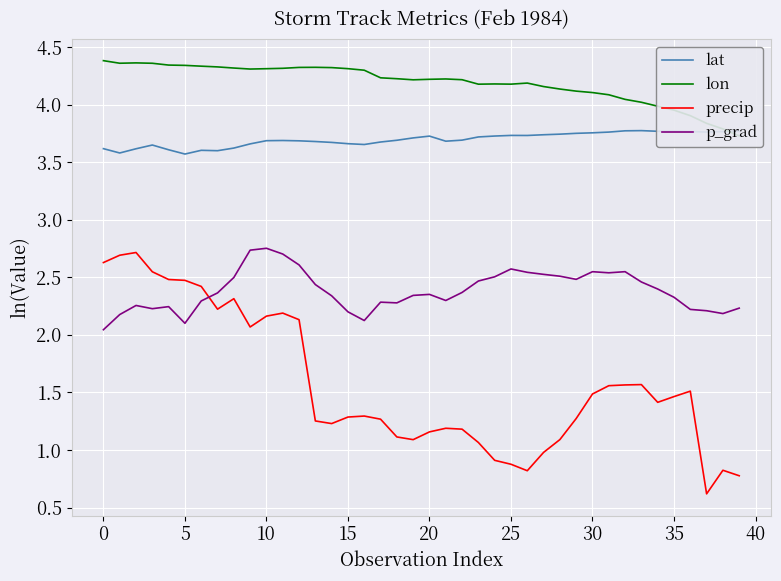

True or false: lon has more than 1 points higher than both neighbors.

True